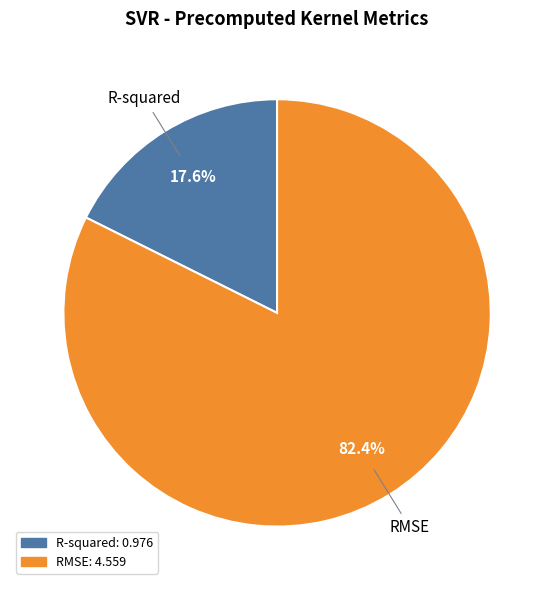

Does R-squared represent more than half of the total?

No